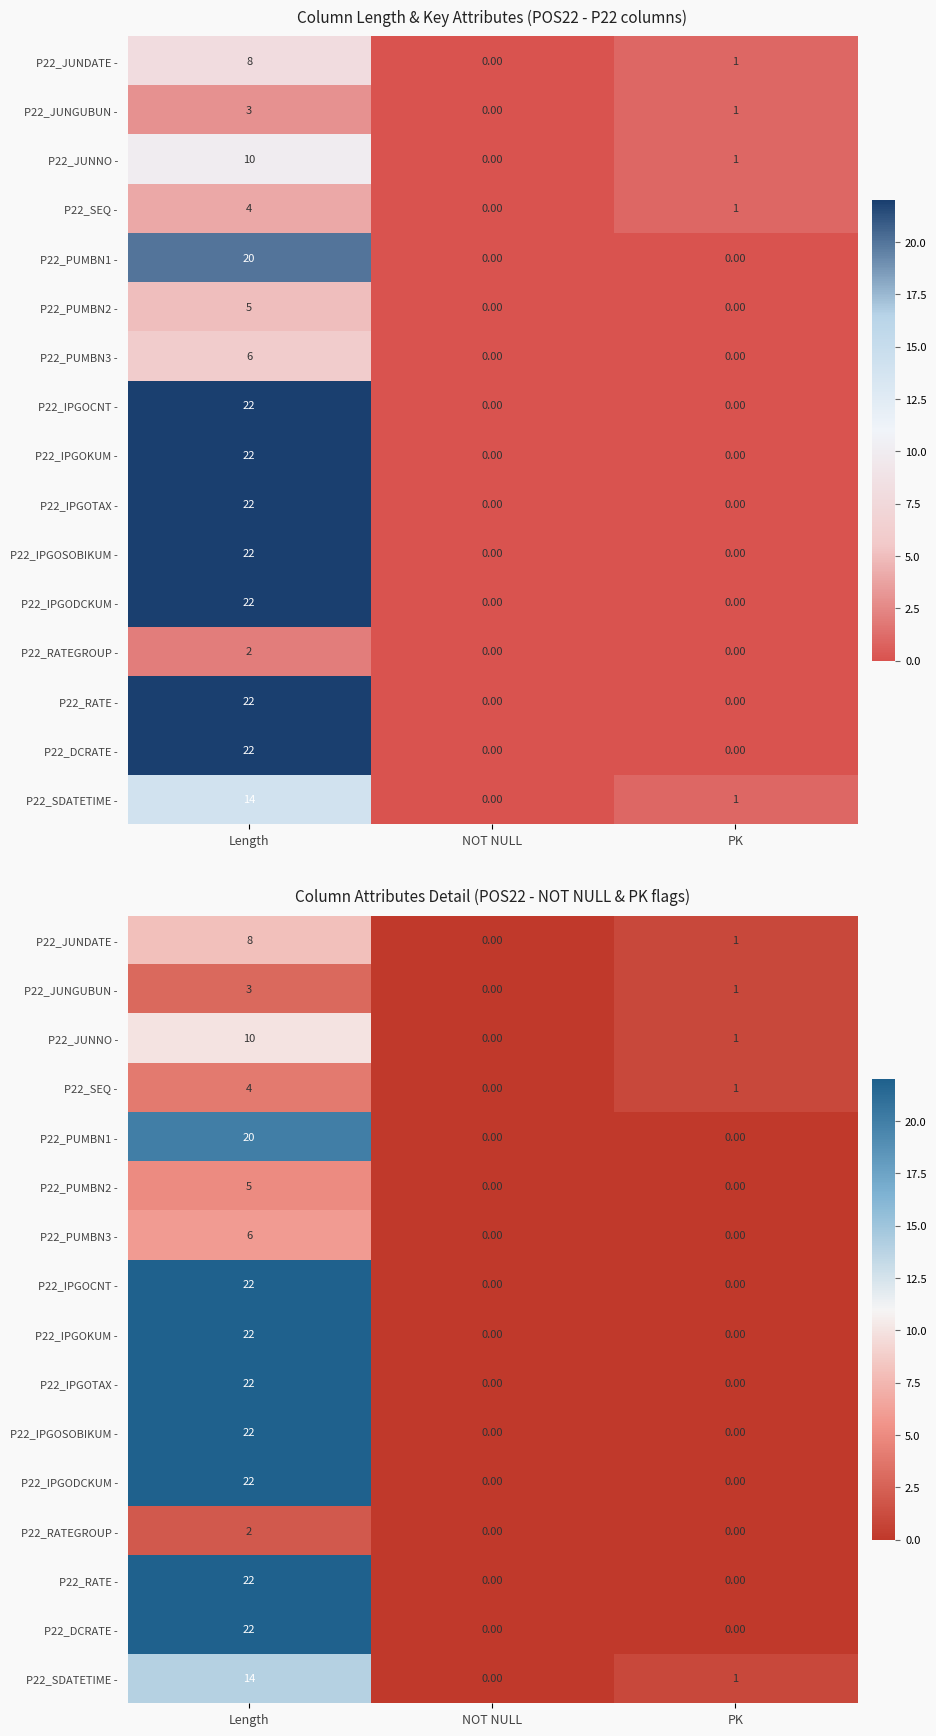

What is the average value of the P22_IPGOKUM - series?

7